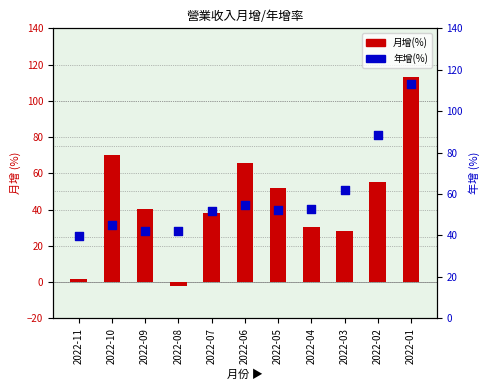

What is the total value across all series at 2022-01?

226.0